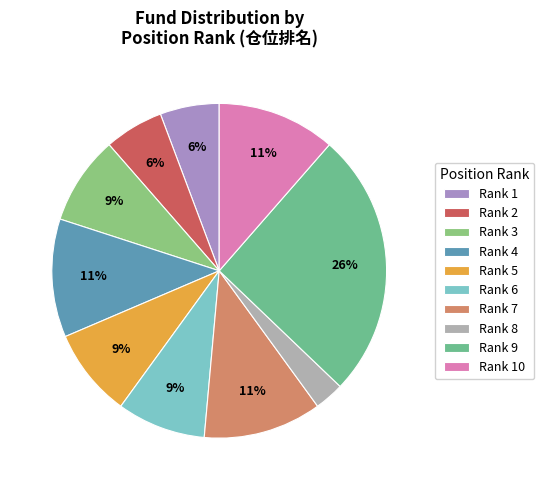

To the nearest percent, what is the difference between the largest and smallest slice percentages?

23%